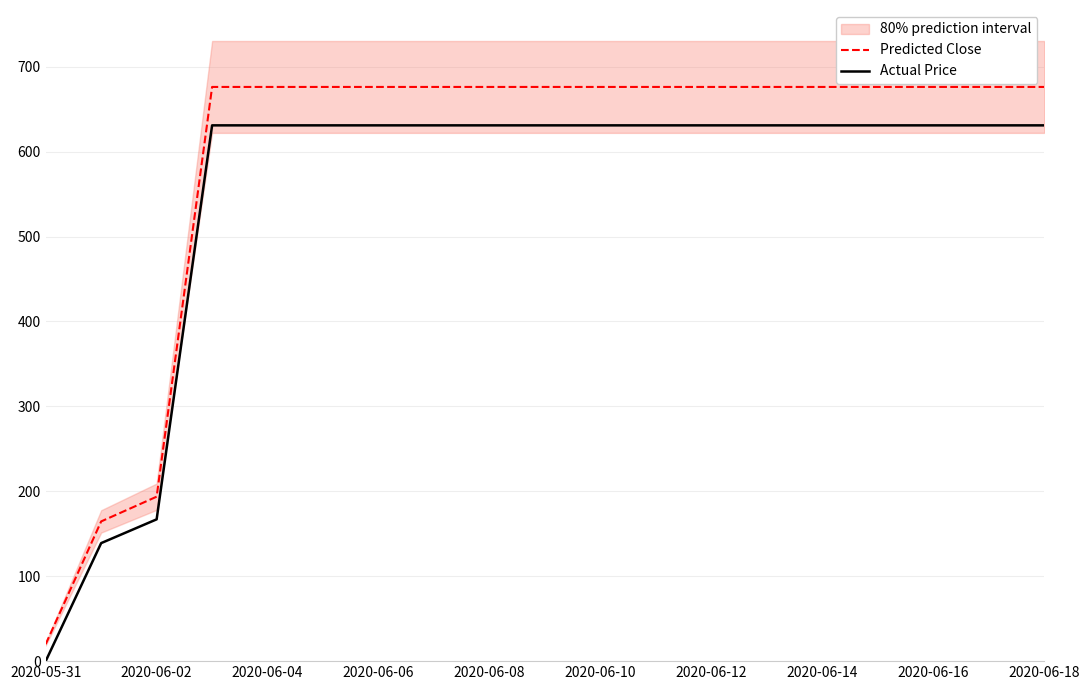

True or false: Predicted Close and Actual Price intersect in this chart.

False